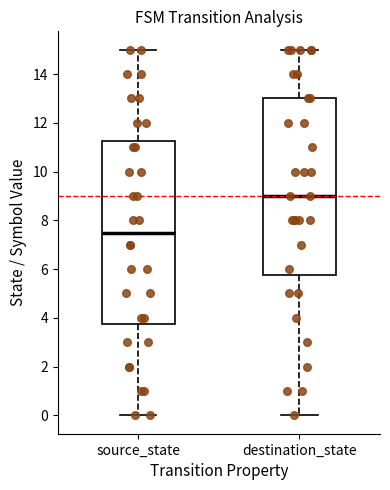

Reading left to right, transcribe this box plot: for each box, give where its median line is, the range the box spans, and where its two whiskers end, as read against the y-axis. The values are not printed on the chart, so give them approximately, as read against the axis.

source_state: median 7.6, box 3.8 to 11.2, whiskers 0.0 to 15.0
destination_state: median 9.0, box 5.8 to 13.0, whiskers 0.0 to 15.0